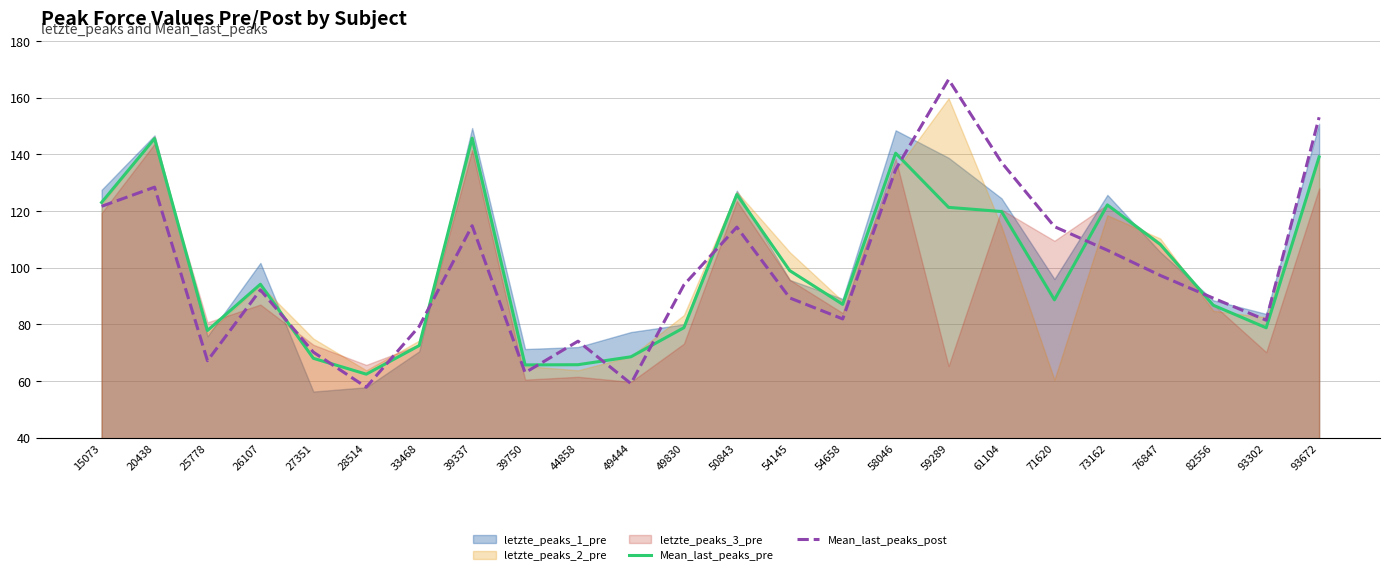

True or false: Mean_last_peaks_pre has a value of 87.1 at 54658.

True